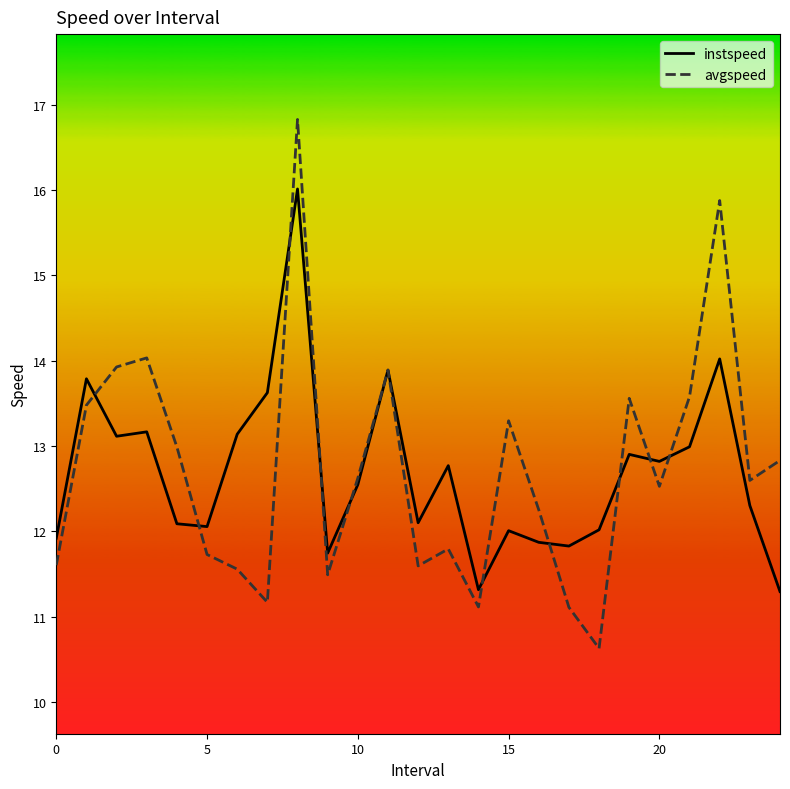

What is the minimum value shown in the chart?

10.6